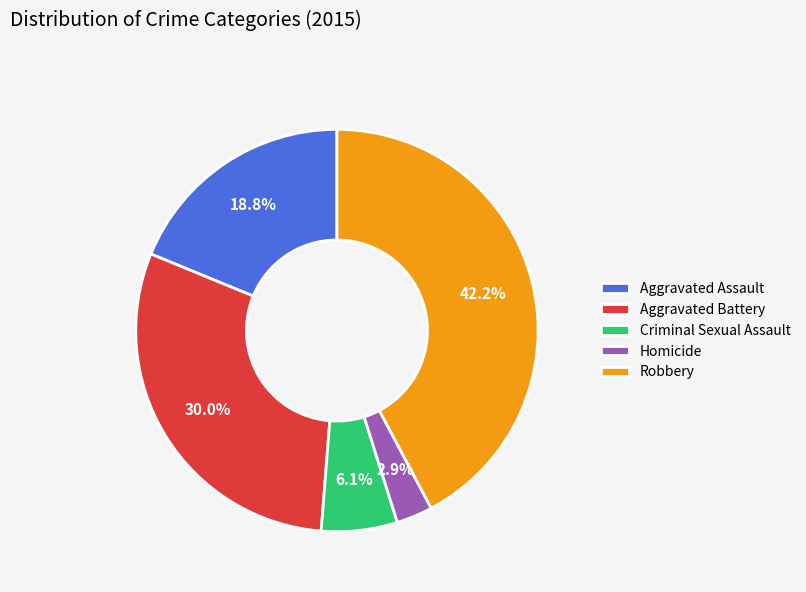

Which slice is the largest?

Robbery